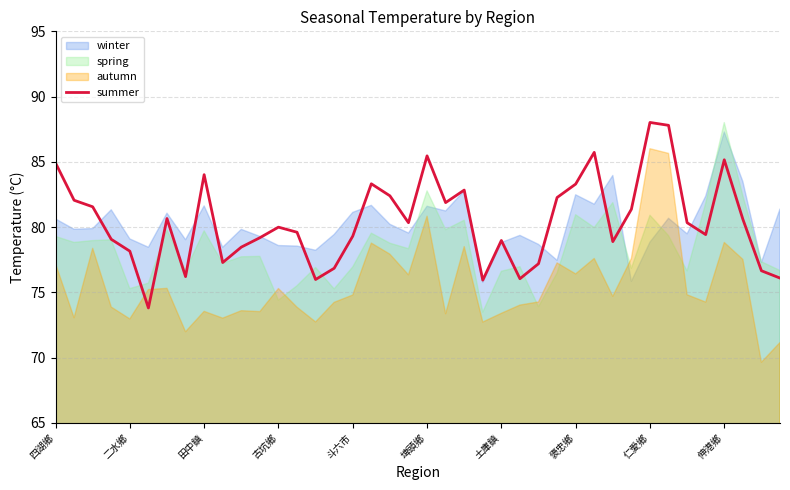

What is the value of the 21st point from the left?

85.5